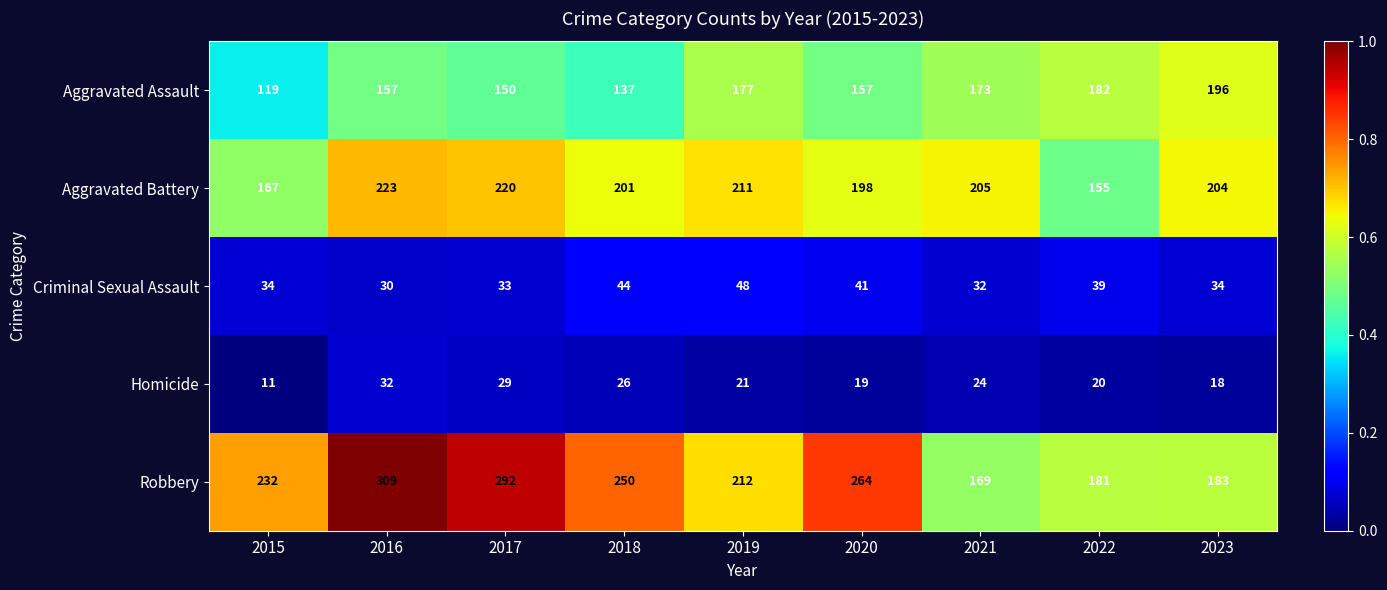

The value of Criminal Sexual Assault at 2022 is 39. True or false?

True